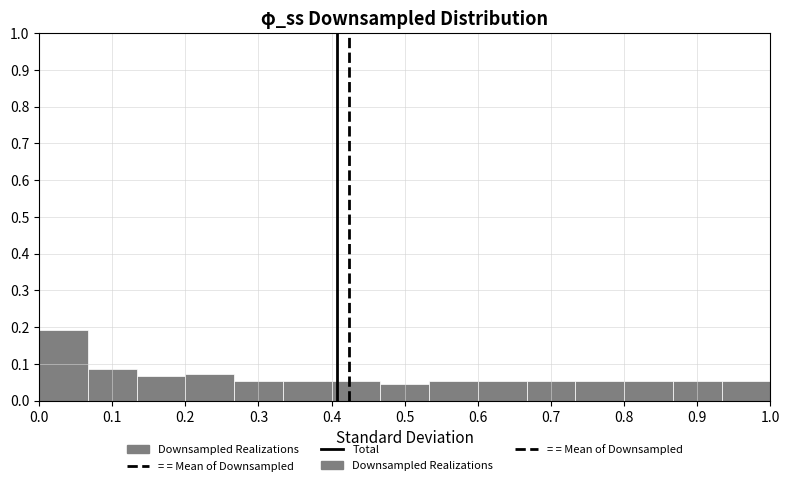

Over which range of the x-axis is the bar tallest?

0.00 to 0.07